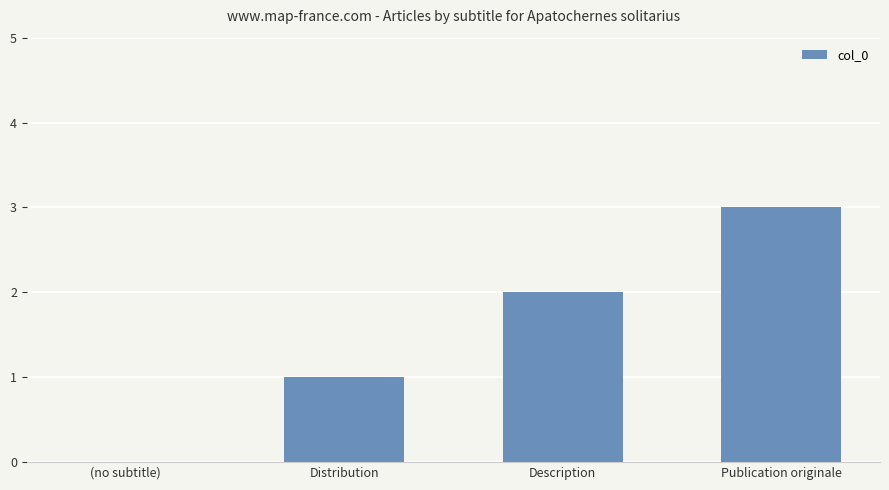

What is the maximum value shown in the chart?

3